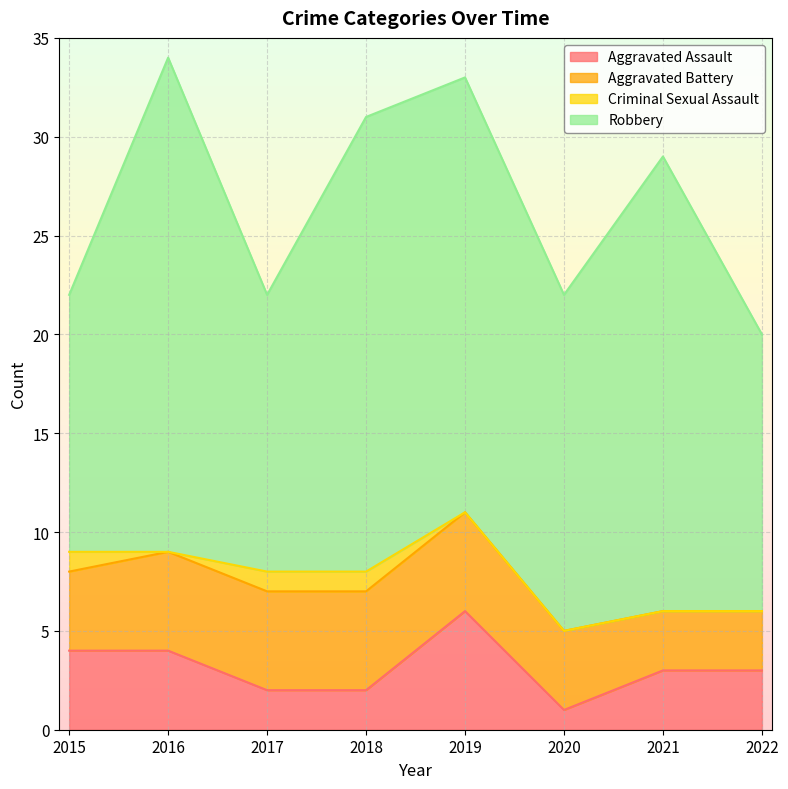

Read the Aggravated Battery value at 2019.

5